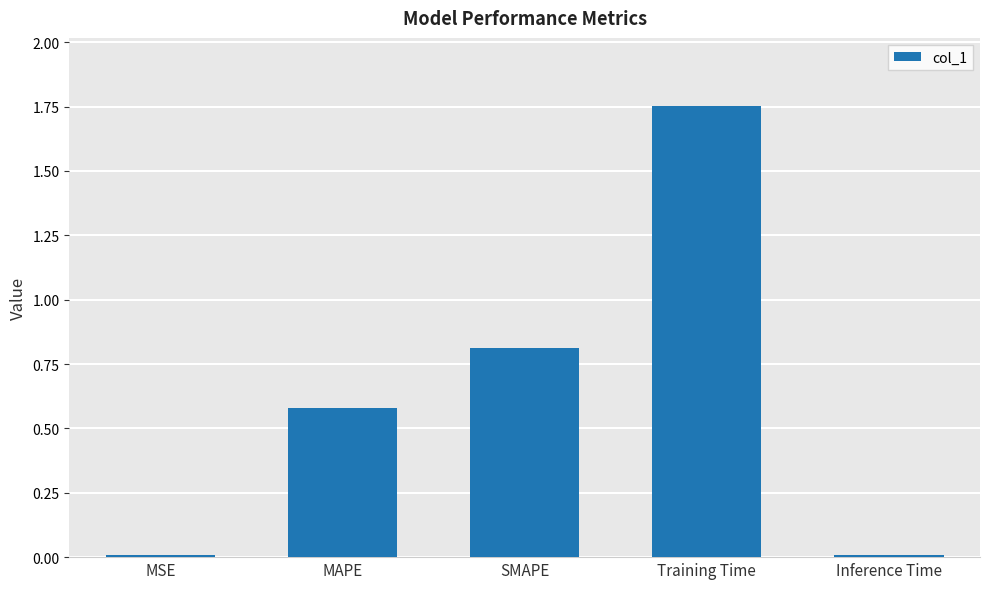

What is the change in value from MAPE to SMAPE?

+0.2